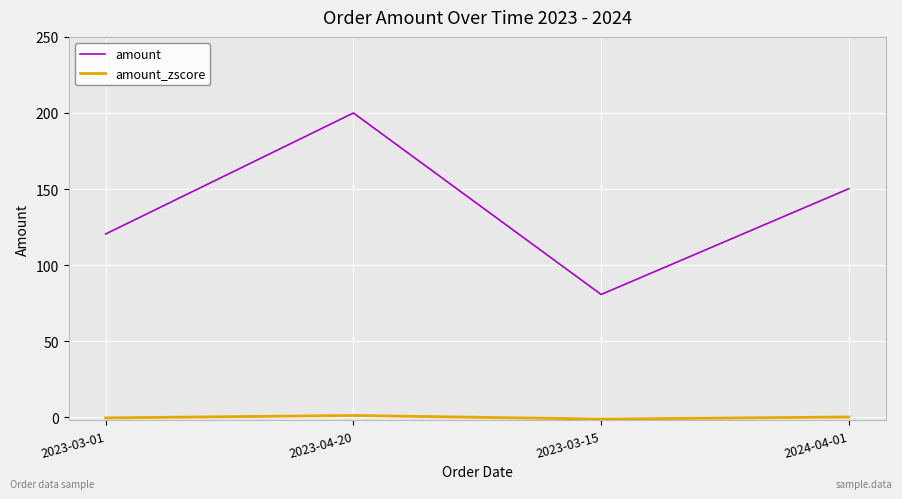

How many lines are shown in the chart?

2